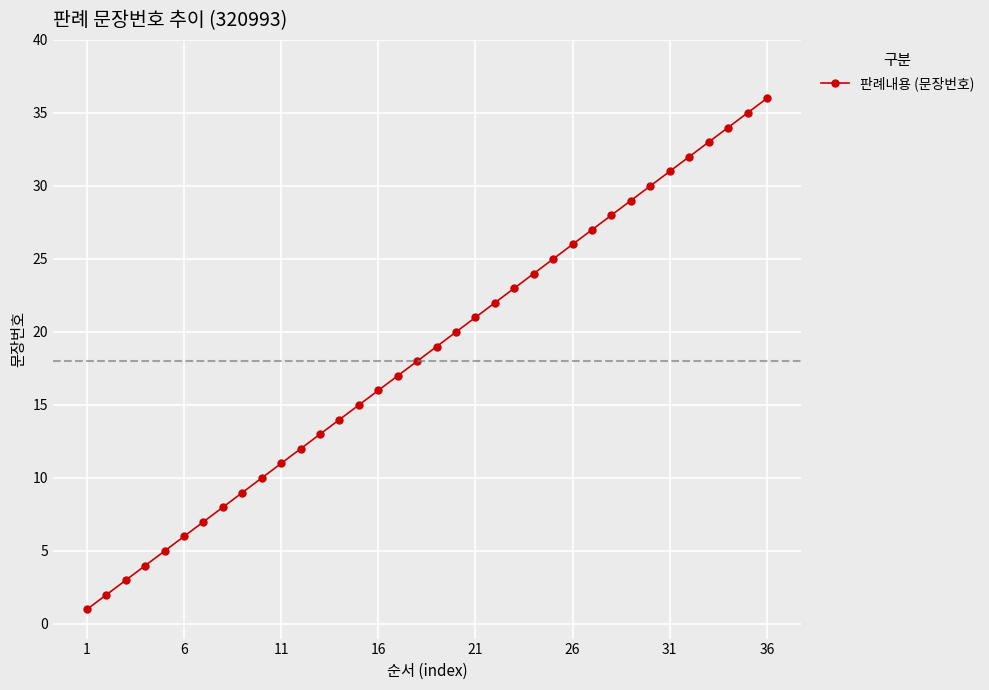

Does the chart display data point markers on the line(s)?

Yes